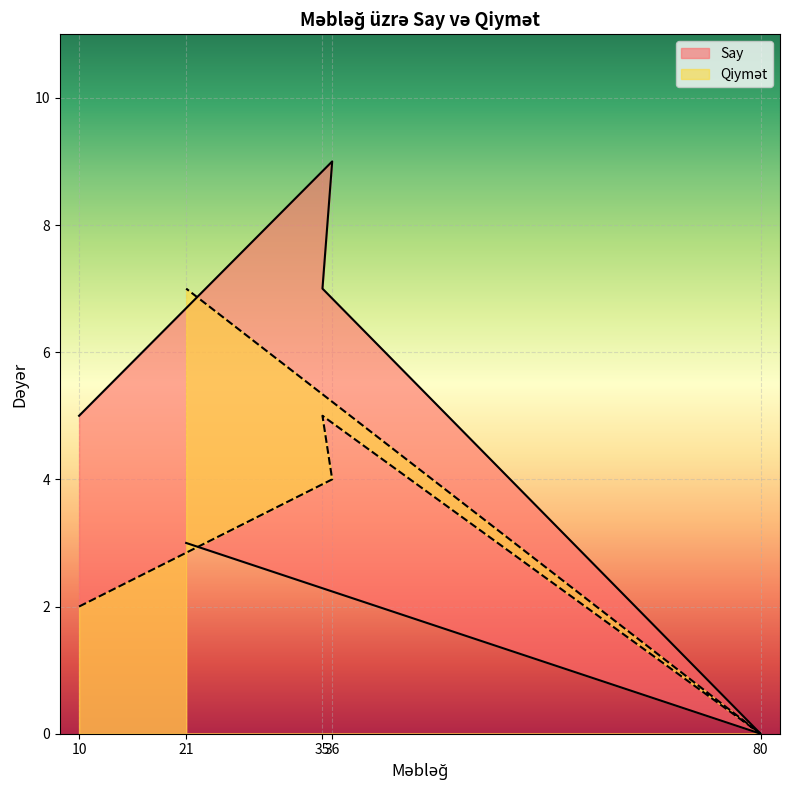

What is the label of the 1st point from the left?

10